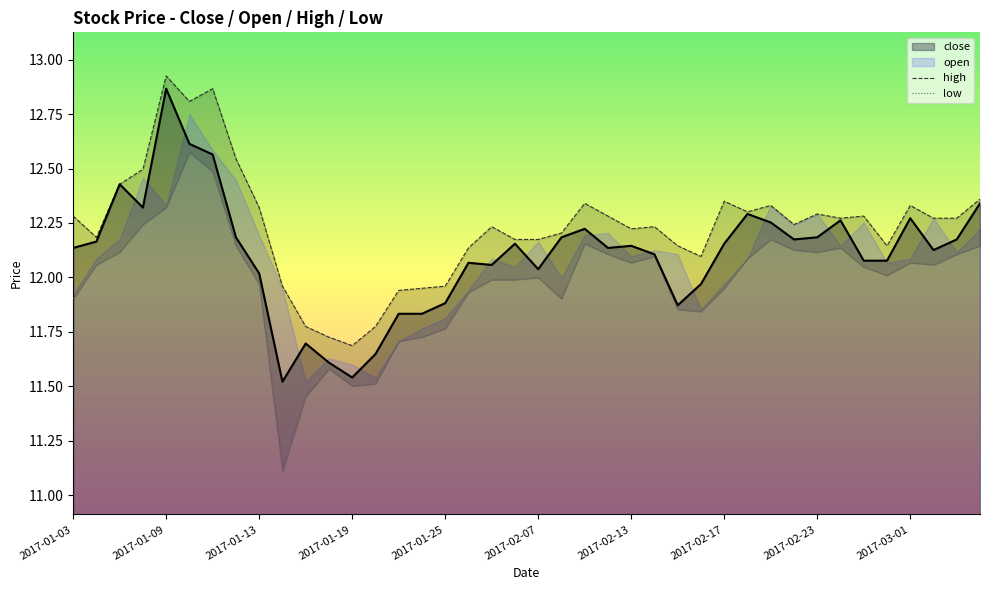

What is the sum of all high values?

489.3